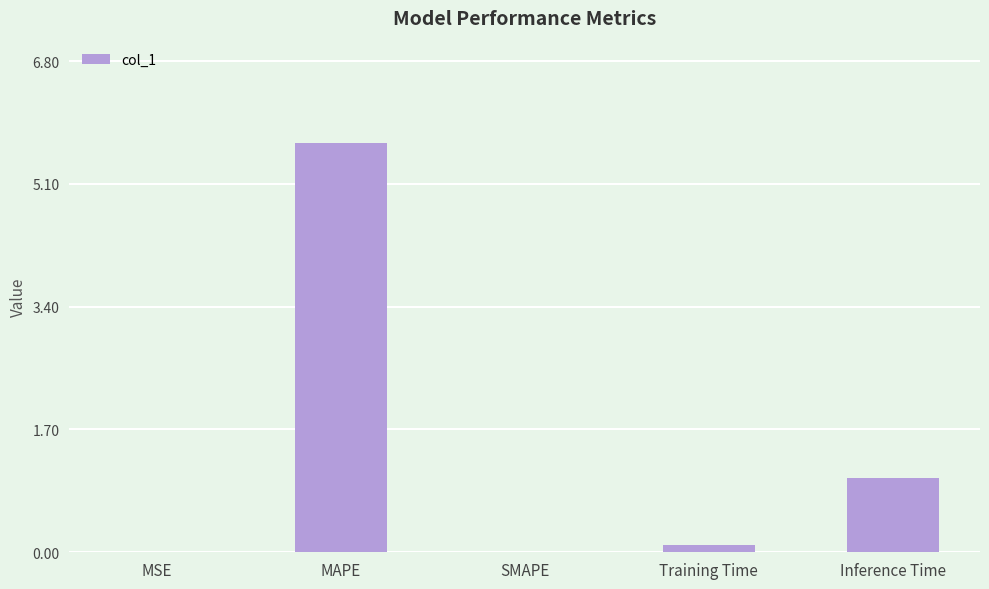

What is the greatest value displayed?

5.7